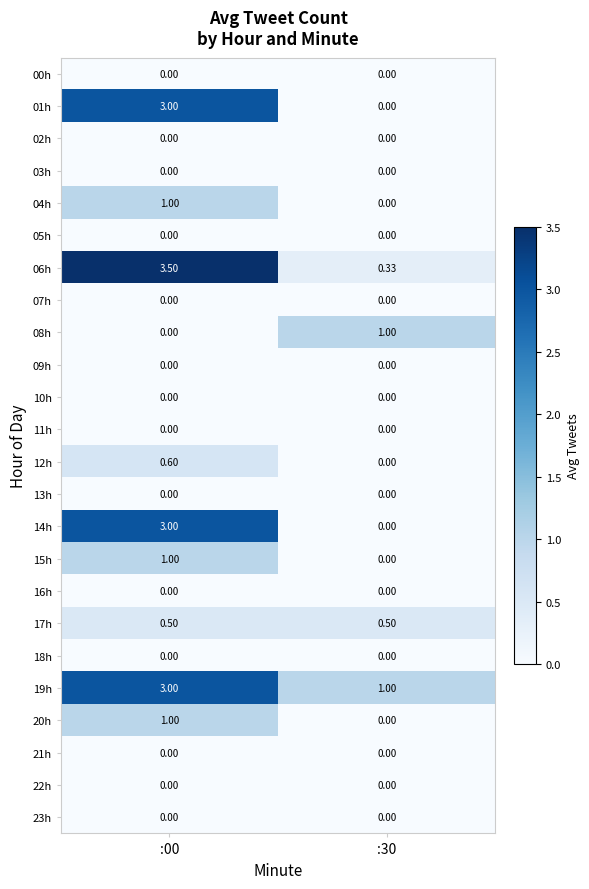

Is the value of 19h at :00 greater than the value of 07h at :30?

Yes